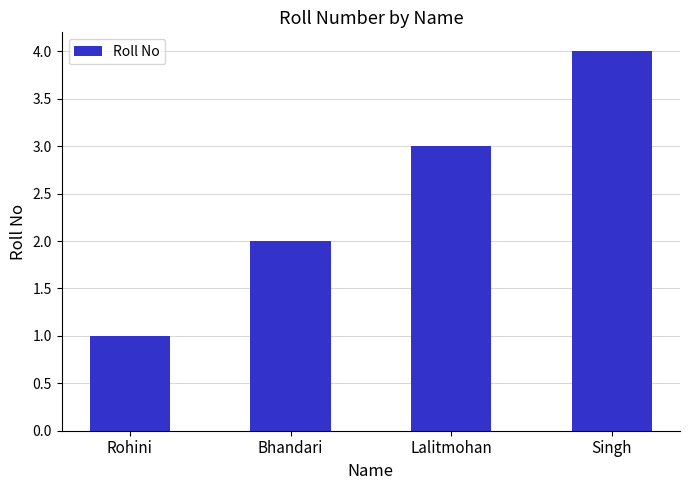

What is the difference between the values at Bhandari and Rohini?

1